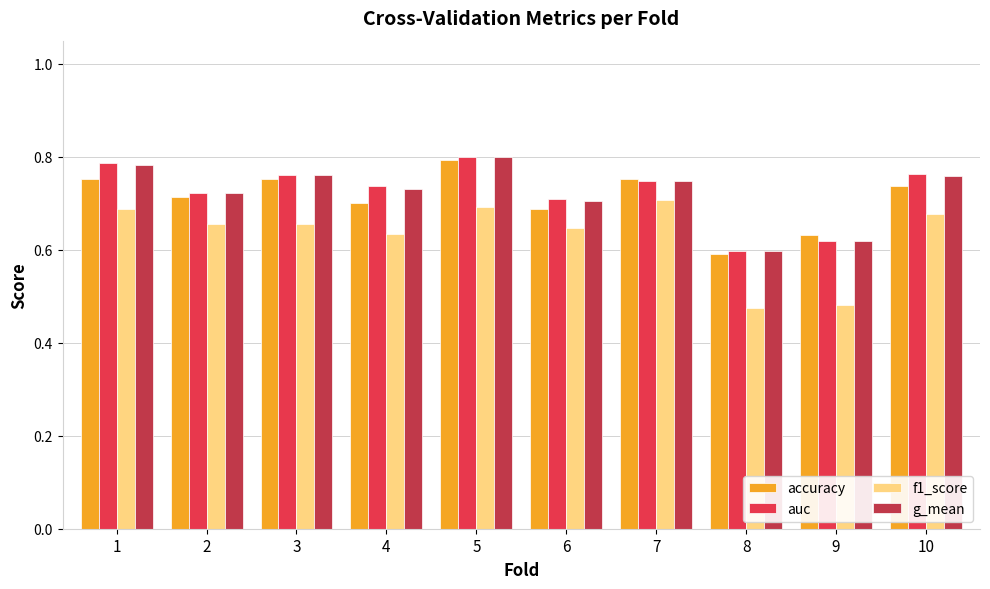

What are all the series names shown in the legend?

accuracy, auc, f1_score, g_mean